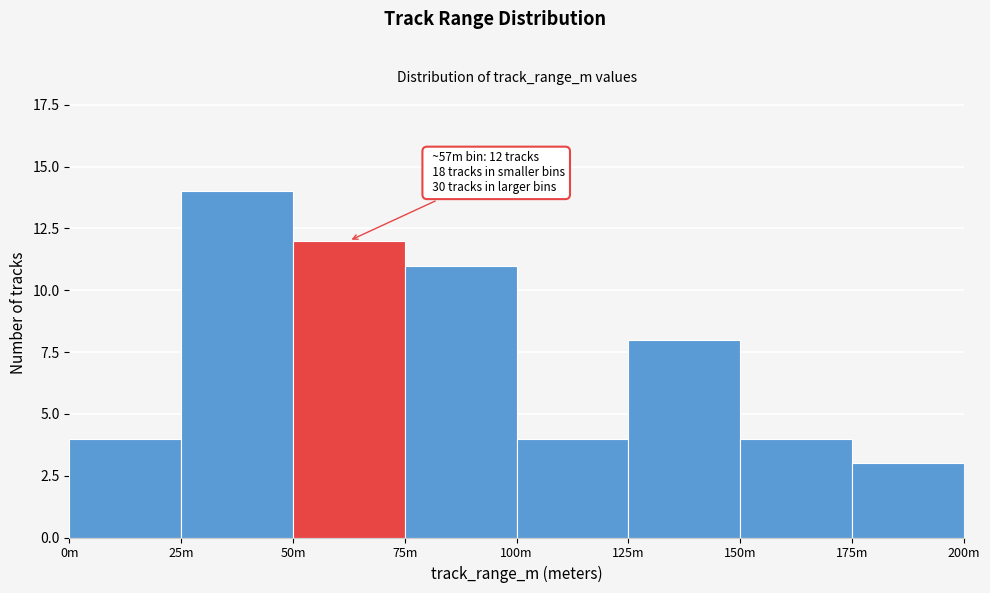

Reading right to left, what are all the values shown in this chart?

3	4	8	4	11	12	14	4